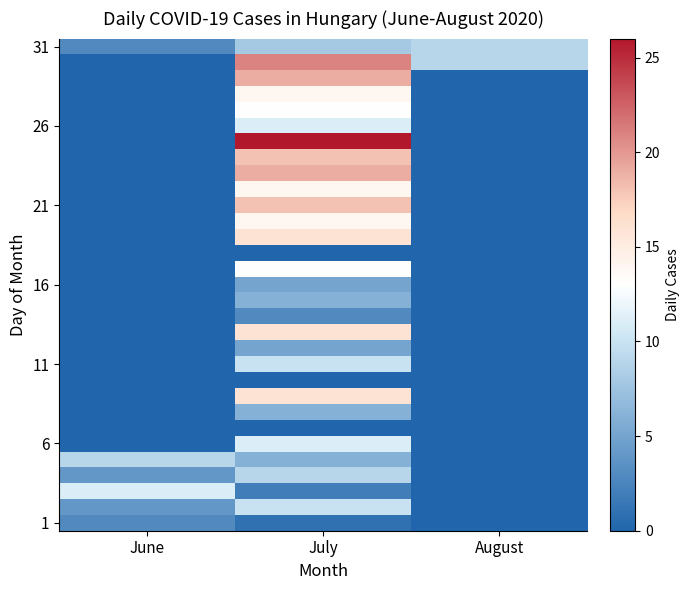

Between June and July, which is larger?

June